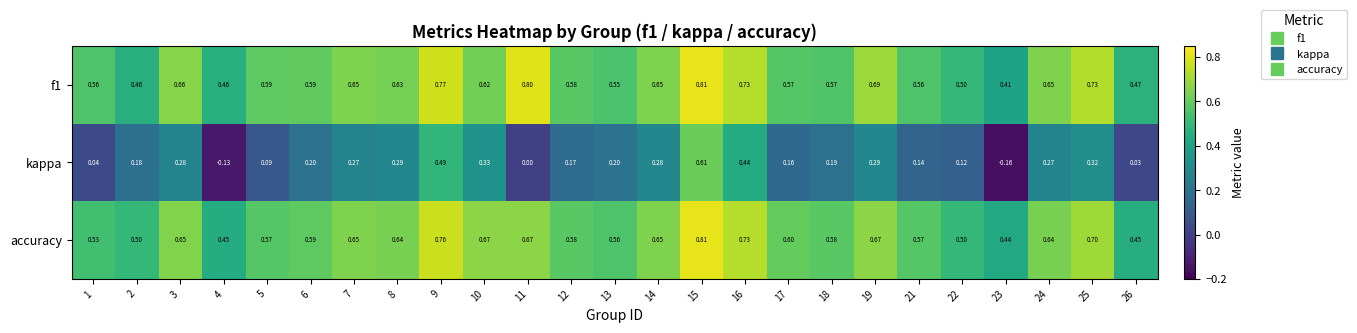

Which series has the largest range (max minus min)?

kappa